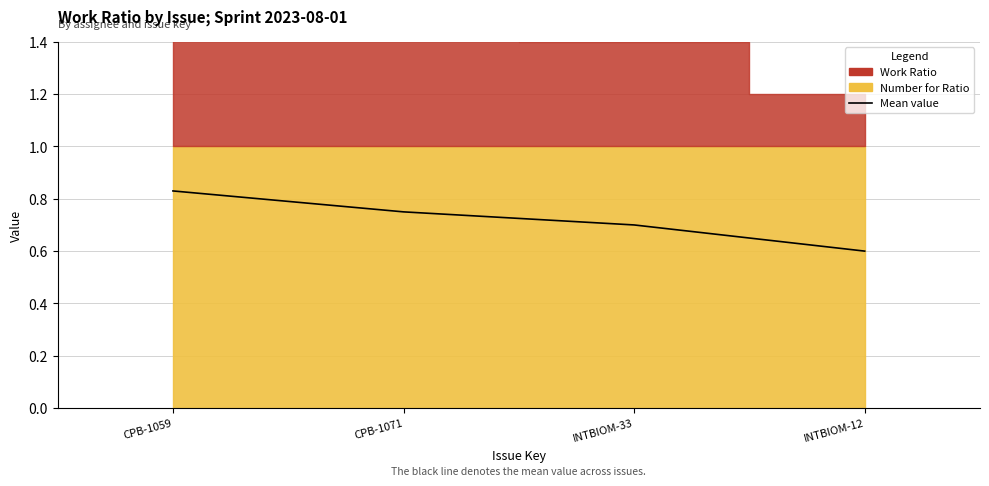

Reading left to right, what are all the values shown in this chart?

0.8	0.8	0.7	0.6